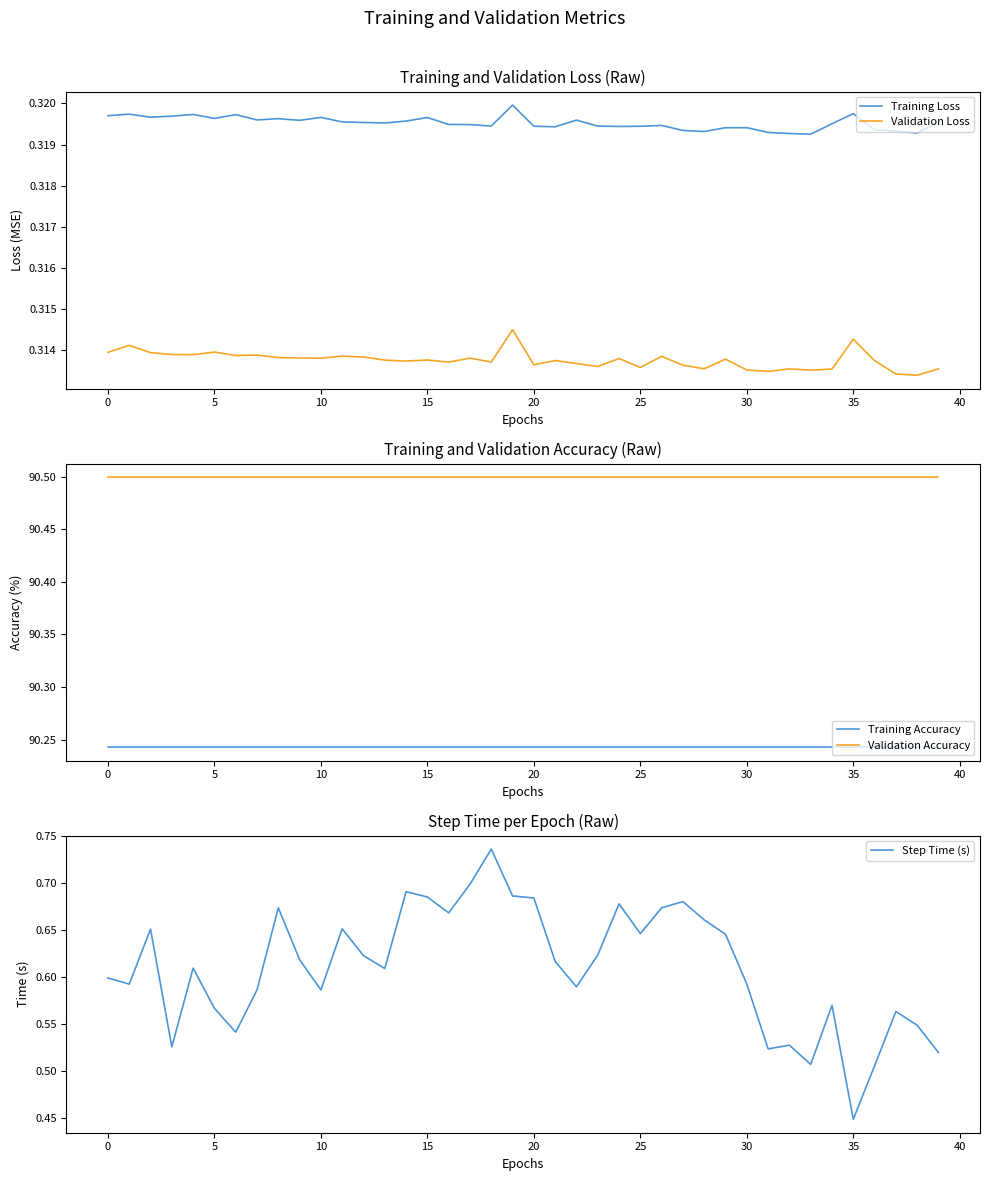

What are all the series names shown in the legend?

Training Loss, Validation Loss, Training Accuracy, Validation Accuracy, Step Time (s)